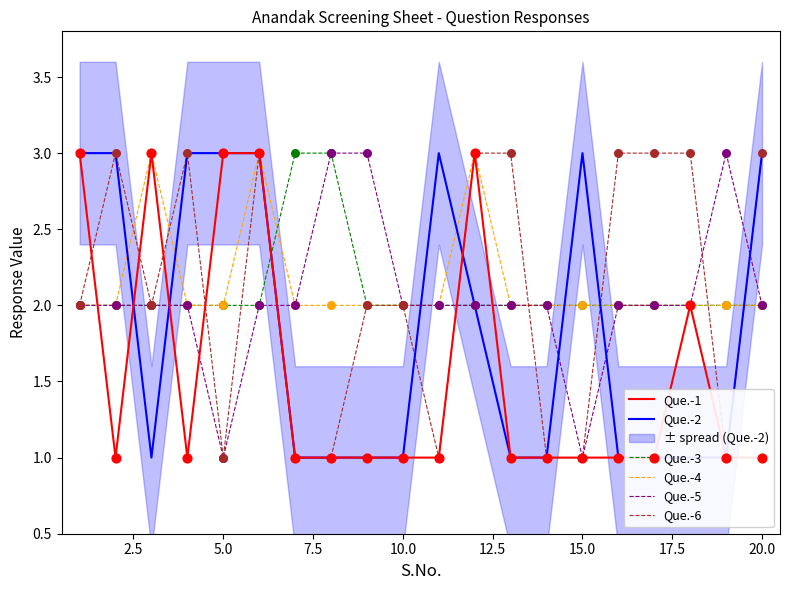

What is the highest value of the Que.-3 series?

3